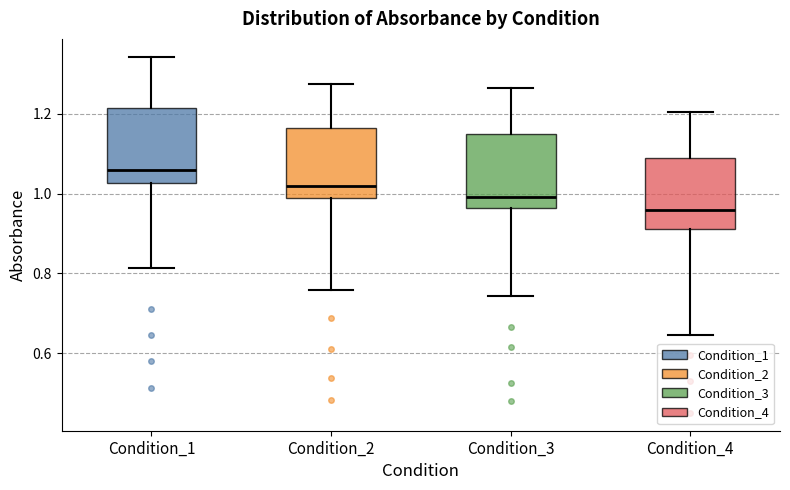

Reading left to right, transcribe this box plot: for each box, give where its median line is, the range the box spans, and where its two whiskers end, as read against the y-axis. The values are not printed on the chart, so give them approximately, as read against the axis.

Condition_1: median 1.06, box 1.02 to 1.22, whiskers 0.82 to 1.34
Condition_2: median 1.02, box 0.98 to 1.16, whiskers 0.76 to 1.28
Condition_3: median 1.00, box 0.96 to 1.14, whiskers 0.74 to 1.26
Condition_4: median 0.96, box 0.92 to 1.10, whiskers 0.64 to 1.20